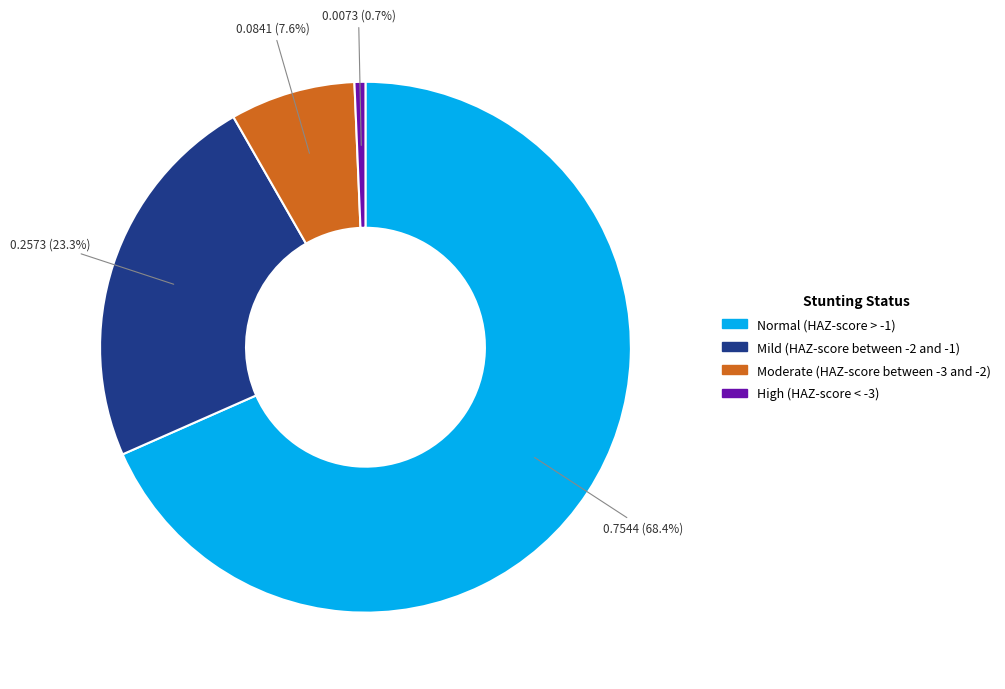

How many segments does this pie chart have?

4